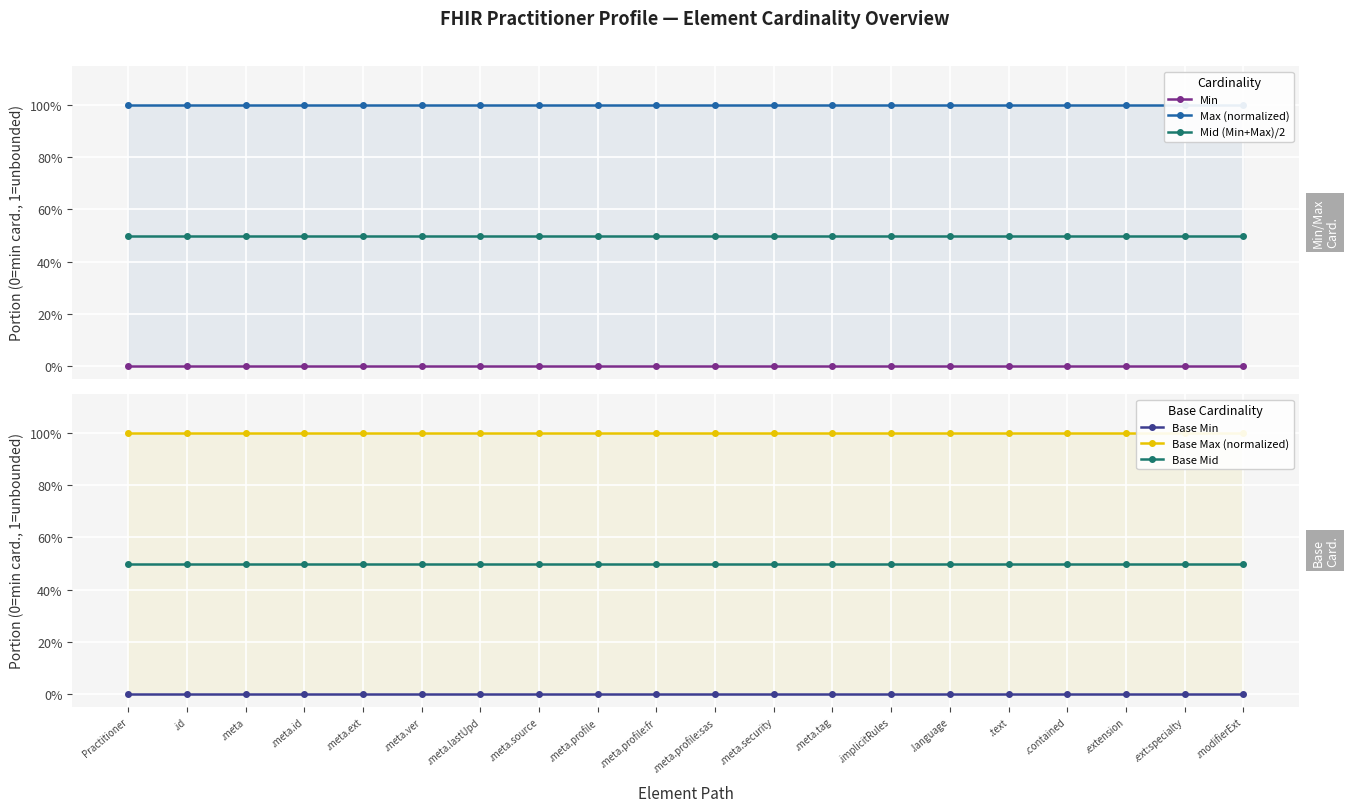

Which series has the largest total across all categories?

Max (normalized)